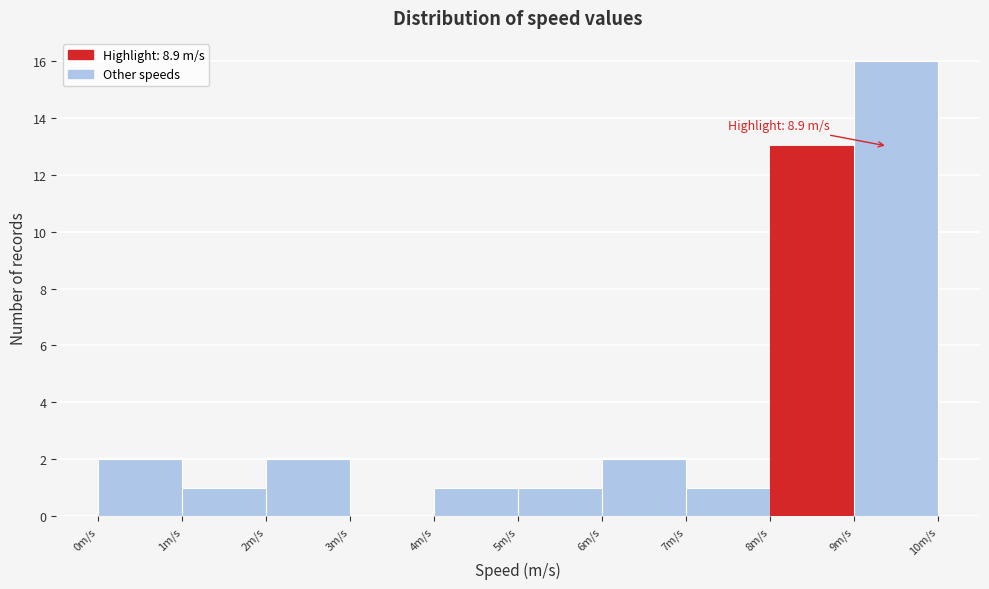

Over which range of the x-axis is the bar tallest?

9 to 10